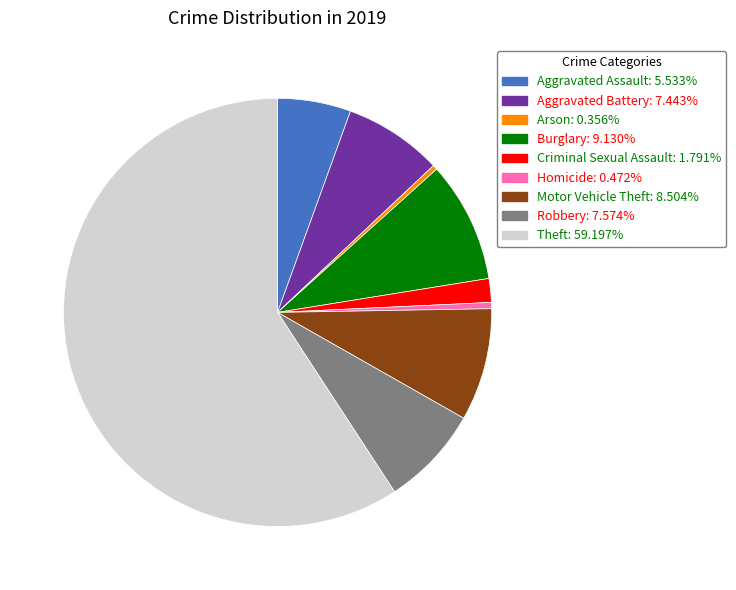

What is the ratio of the value at Arson: 0.356% to the value at Homicide: 0.472%?

0.8